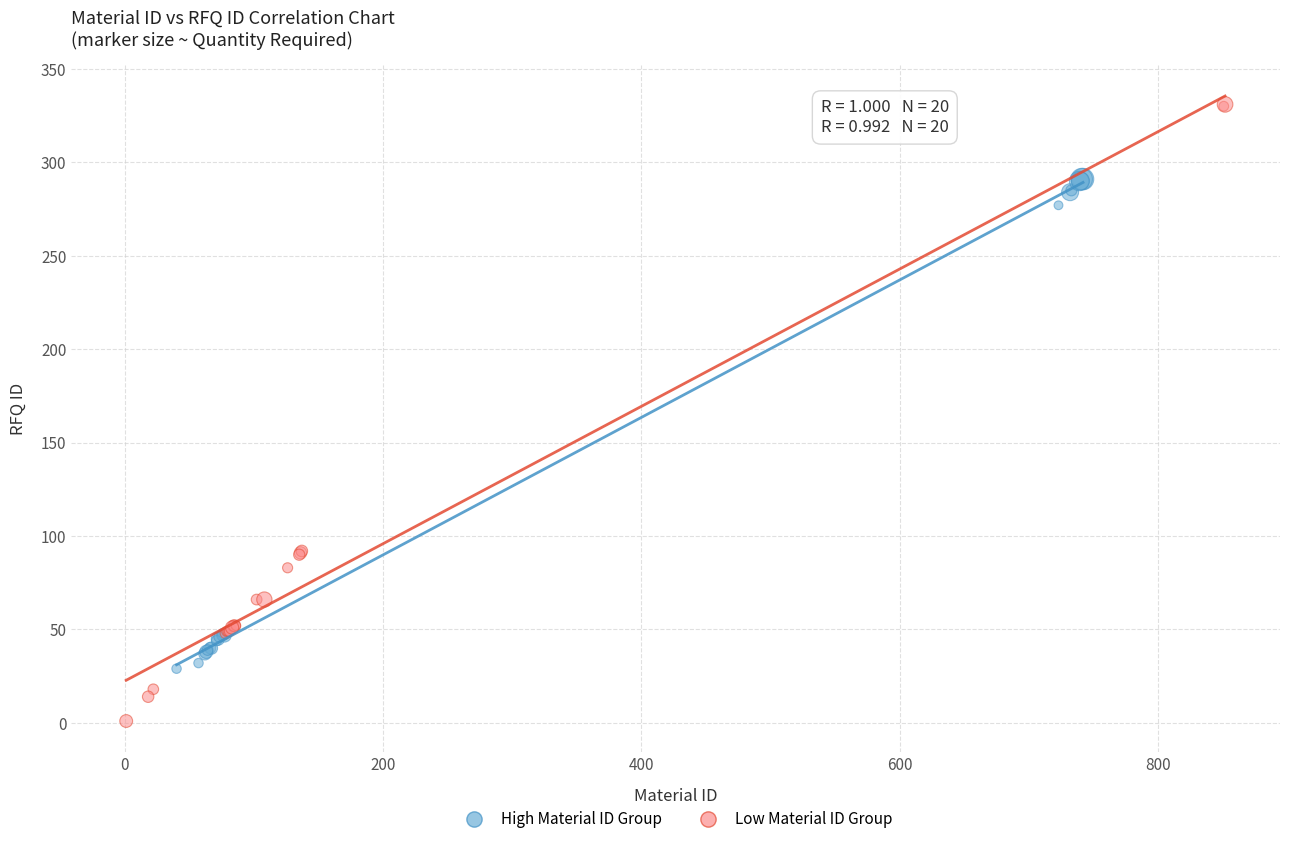

Which series has the widest spread of Y values?

Low Material ID Group